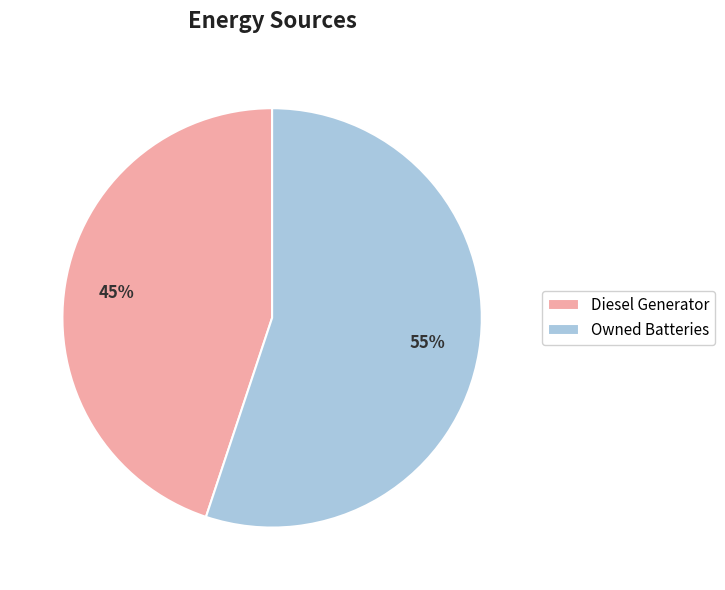

Rank the categories by value from lowest to highest.

Diesel Generator, Owned Batteries